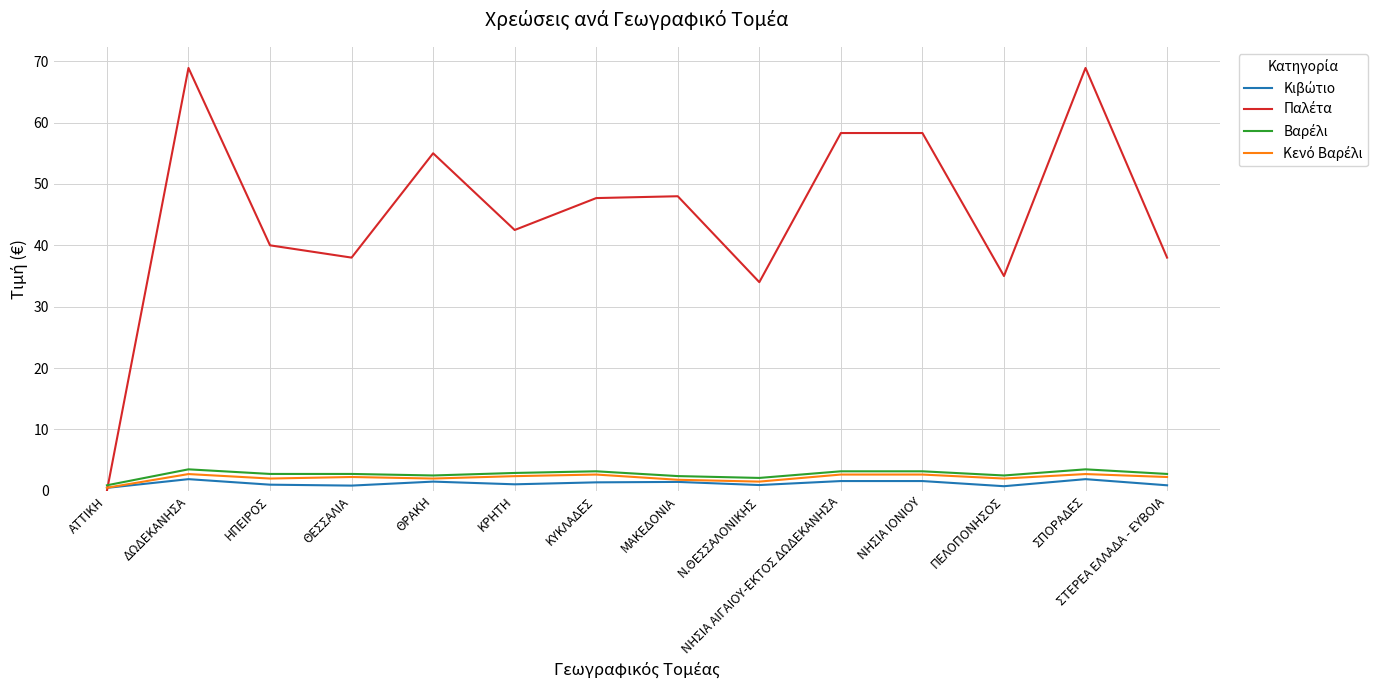

How many lines are shown in the chart?

4